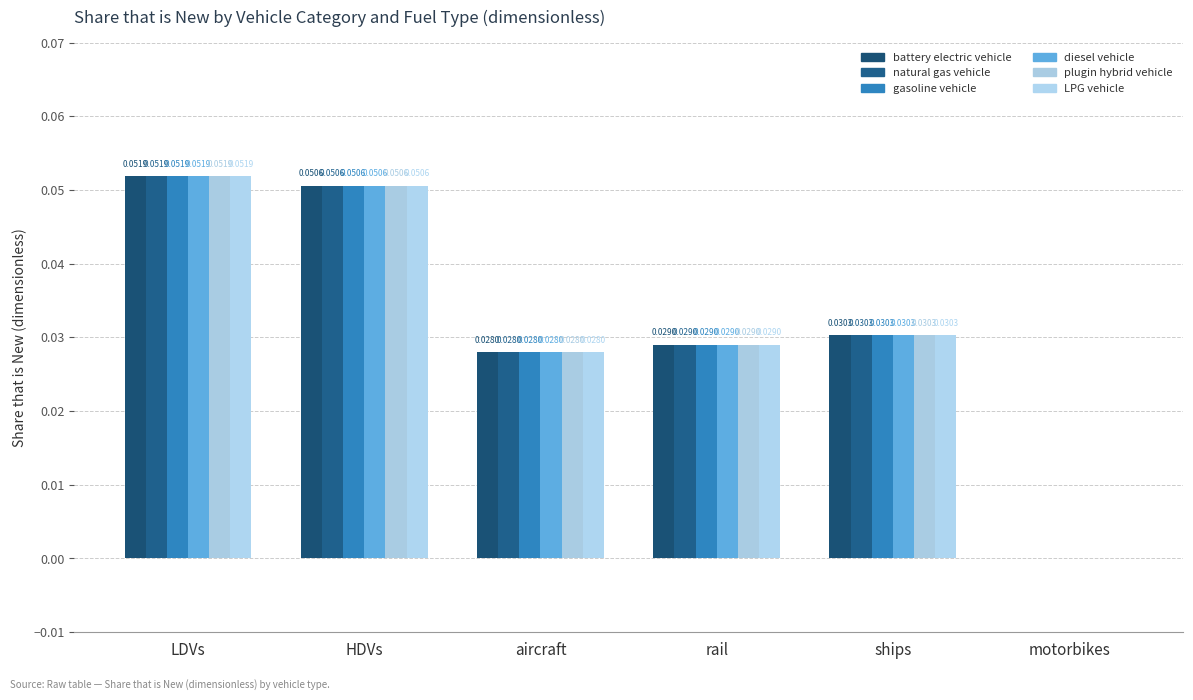

Reading left to right, list all the values displayed in this chart.

battery electric vehicle: LDVs=0.1	HDVs=0.1	aircraft=0.0	rail=0.0	ships=0.0	motorbikes=0.0
natural gas vehicle: LDVs=0.1	HDVs=0.1	aircraft=0.0	rail=0.0	ships=0.0	motorbikes=0.0
gasoline vehicle: LDVs=0.1	HDVs=0.1	aircraft=0.0	rail=0.0	ships=0.0	motorbikes=0.0
diesel vehicle: LDVs=0.1	HDVs=0.1	aircraft=0.0	rail=0.0	ships=0.0	motorbikes=0.0
plugin hybrid vehicle: LDVs=0.1	HDVs=0.1	aircraft=0.0	rail=0.0	ships=0.0	motorbikes=0.0
LPG vehicle: LDVs=0.1	HDVs=0.1	aircraft=0.0	rail=0.0	ships=0.0	motorbikes=0.0